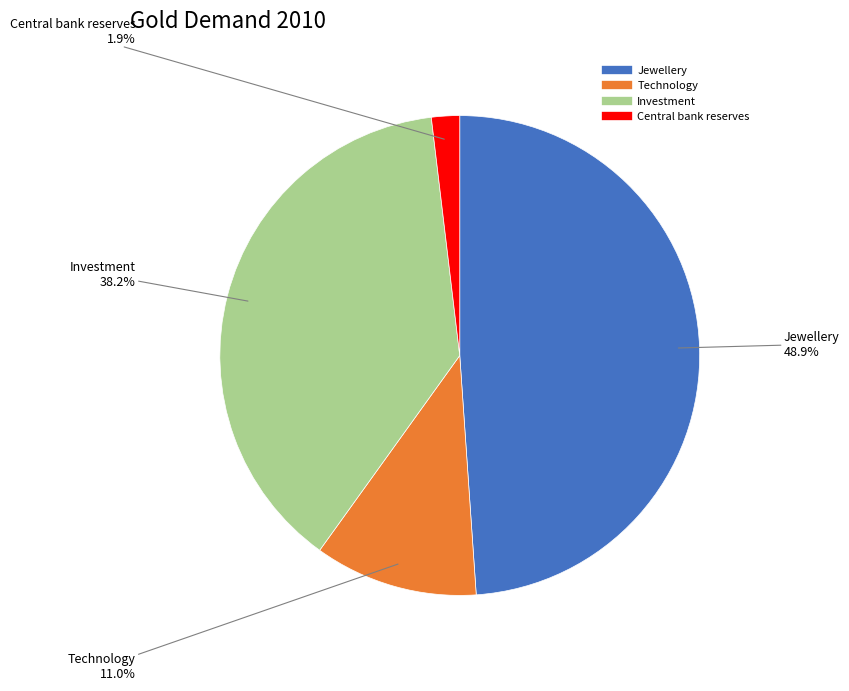

Is Investment the majority of the pie?

No